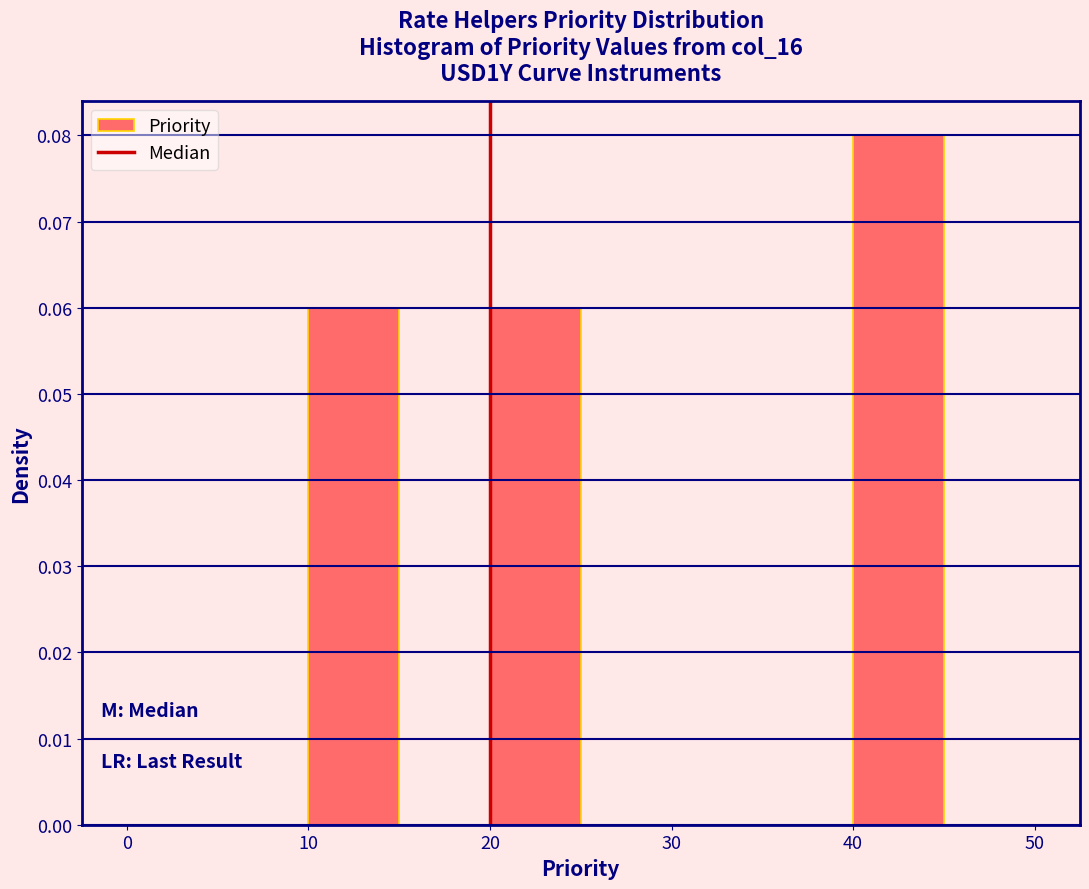

Reading left to right, list every bar in this chart as the range it spans on the x-axis followed by its height. The values are not printed on the chart, so give them approximately, as read against the axis.

0 to 5: 0
5 to 10: 0
10 to 15: 0.06
15 to 20: 0
20 to 25: 0.06
25 to 30: 0
30 to 35: 0
35 to 40: 0
40 to 45: 0.08
45 to 50: 0